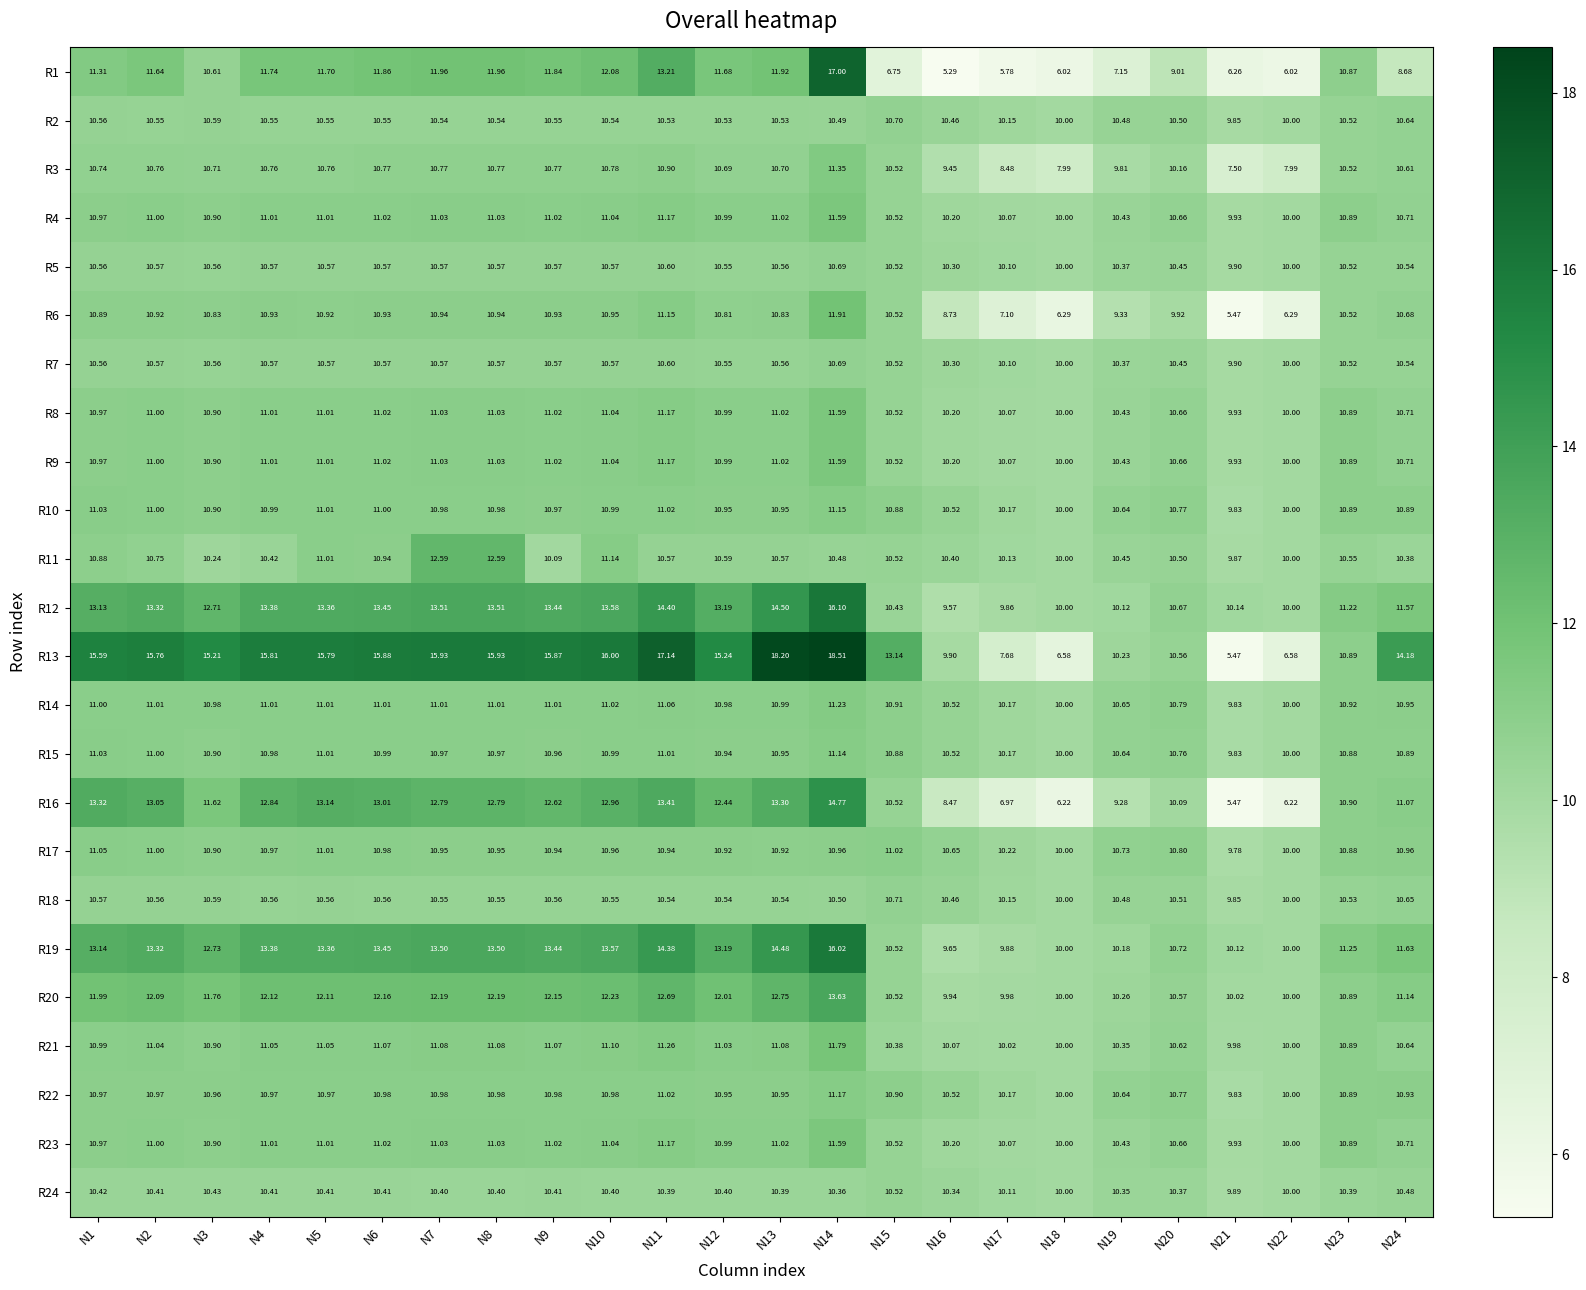

At how many categories does at least one series exceed 7?

24